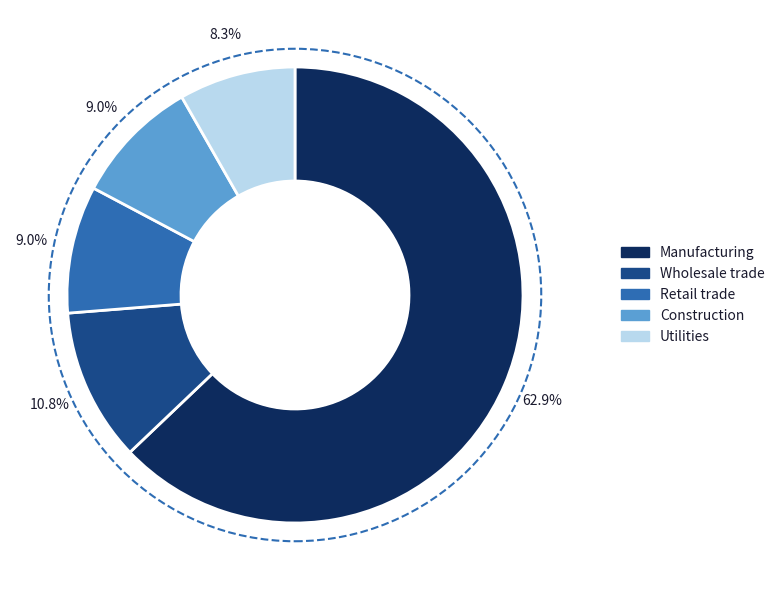

Is there any slice that represents more than half of the pie?

Yes